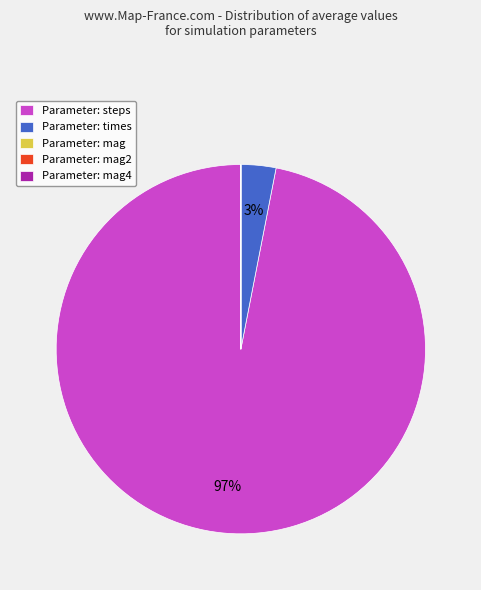

To the nearest percent, what is the average slice percentage?

20%